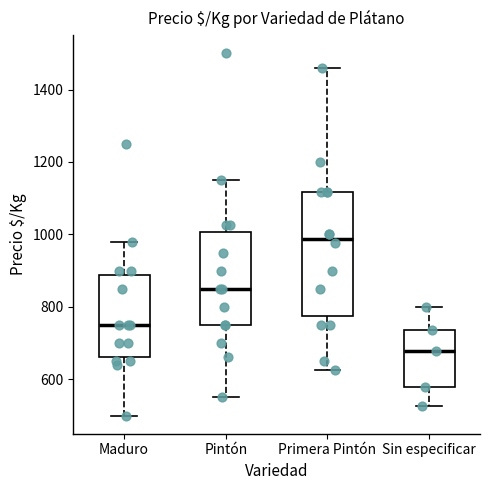

Reading left to right, transcribe this box plot: for each box, give where its median line is, the range the box spans, and where its two whiskers end, as read against the y-axis. The values are not printed on the chart, so give them approximately, as read against the axis.

Maduro: median 760, box 660 to 880, whiskers 500 to 980
Pintón: median 860, box 760 to 1000, whiskers 560 to 1160
Primera Pintón: median 980, box 780 to 1120, whiskers 620 to 1460
Sin especificar: median 680, box 580 to 740, whiskers 520 to 800